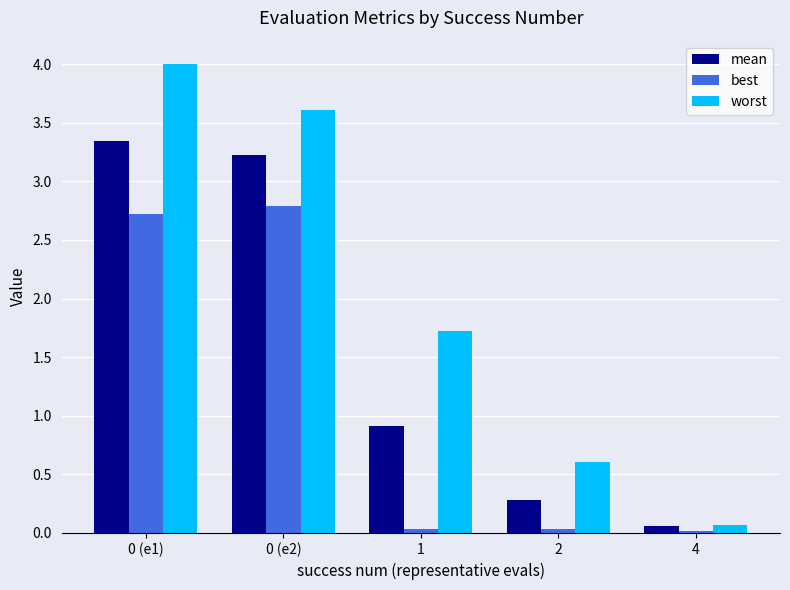

Which series has the widest spread of values?

worst